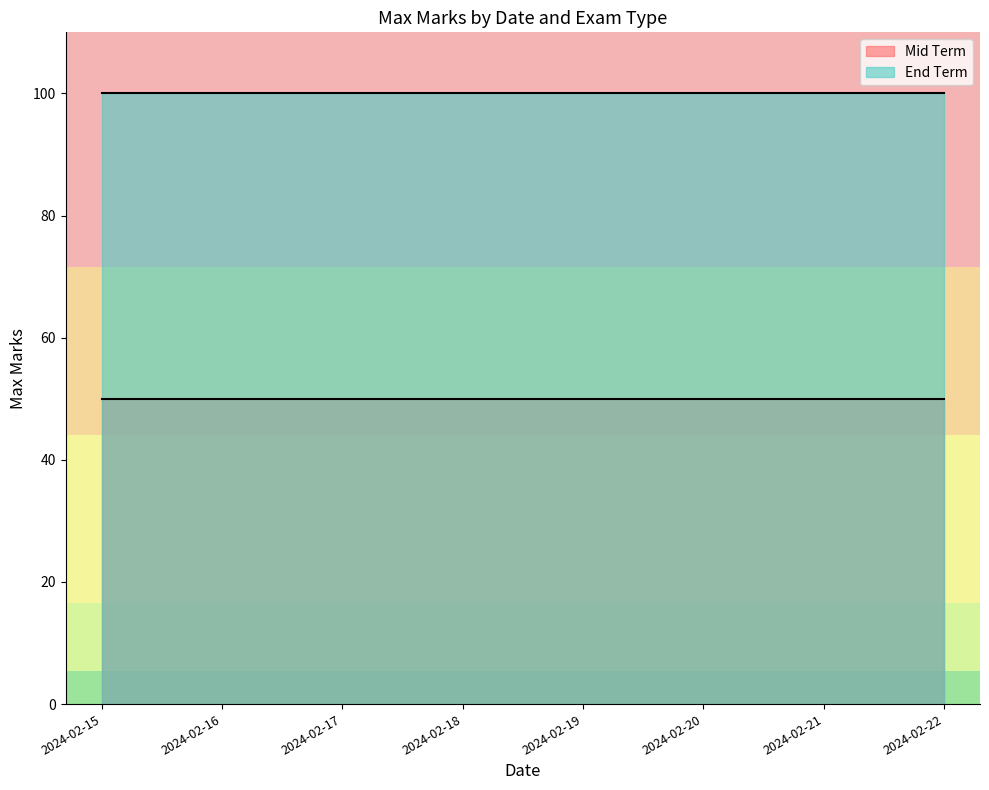

Which category has the highest value in the Mid Term series?

2024-02-15